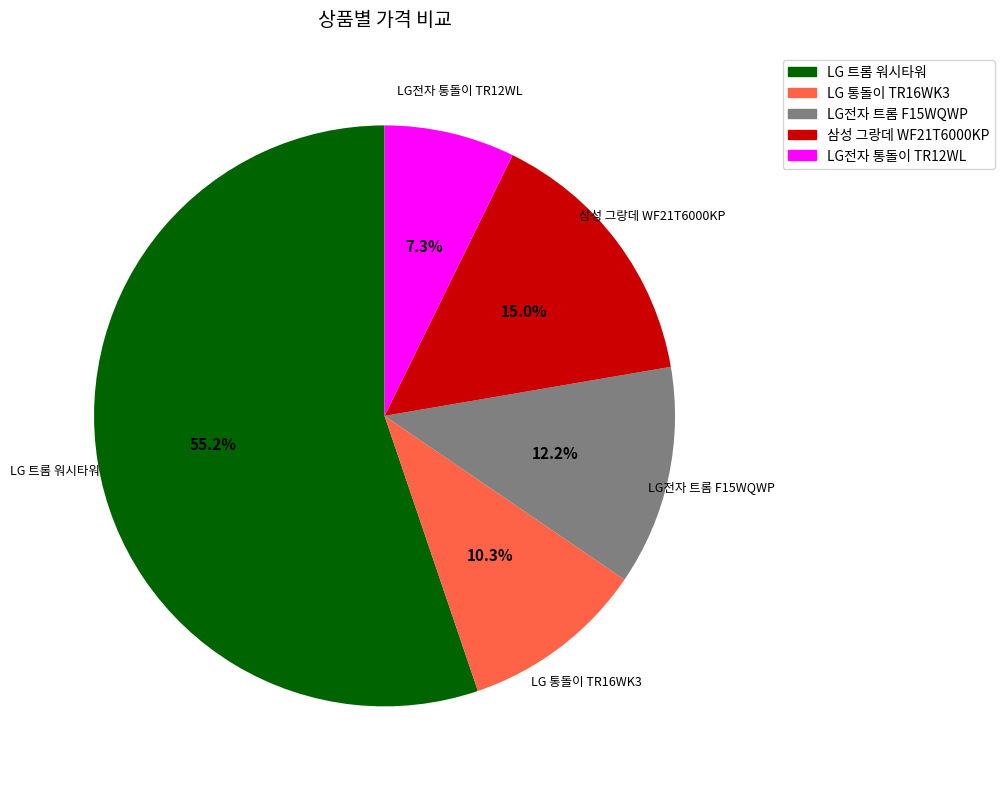

What is the smallest slice in the pie chart?

LG전자 통돌이 TR12WL